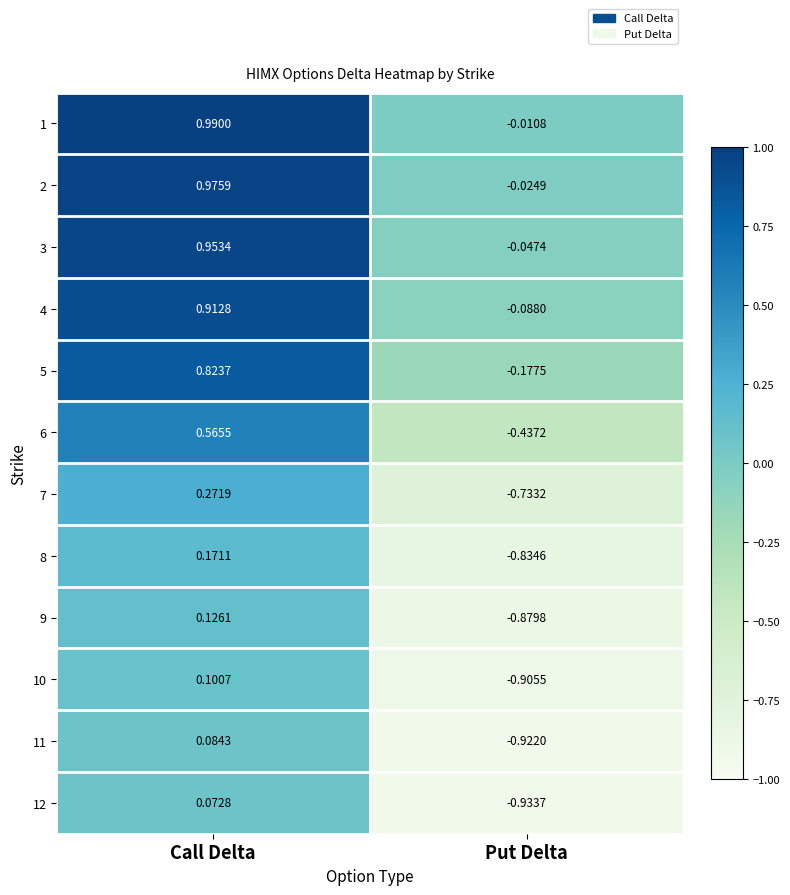

Rank the categories by 9 value from lowest to highest.

Put Delta, Call Delta